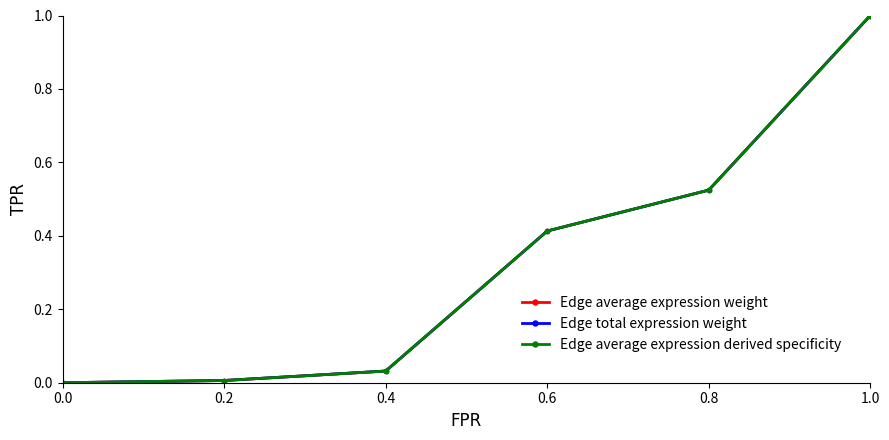

Rank the categories by Edge average expression weight value from highest to lowest.

1.0, 0.8, 0.6, 0.4, 0.2, 0.0